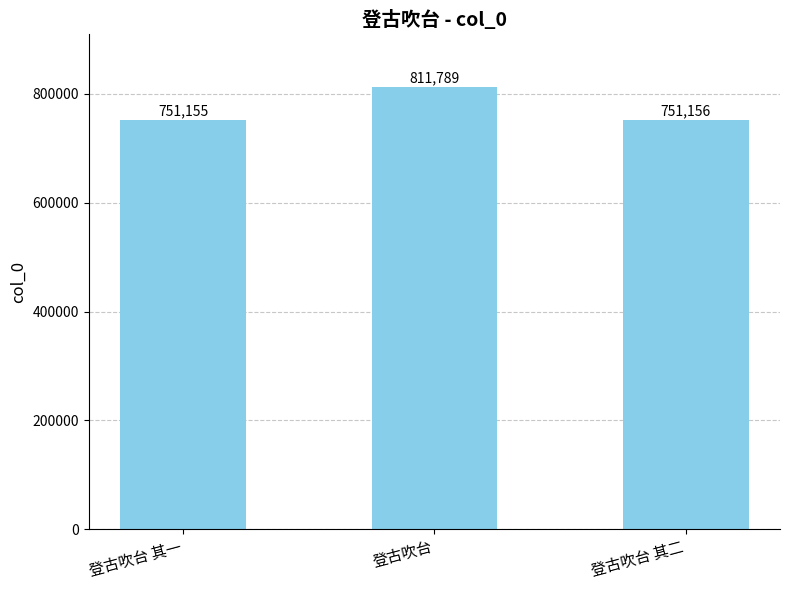

What is the sum of the values at 登古吹台 其二 and 登古吹台 其一?

1502311